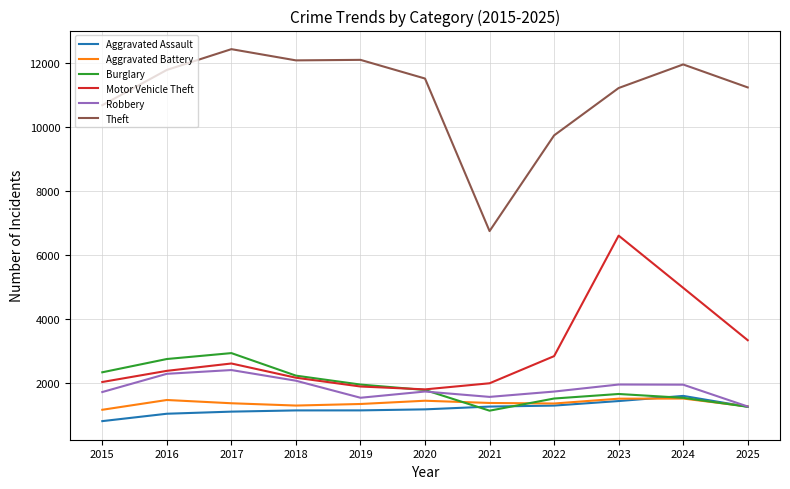

The Motor Vehicle Theft series shows 3809 at 2022. True or false?

False